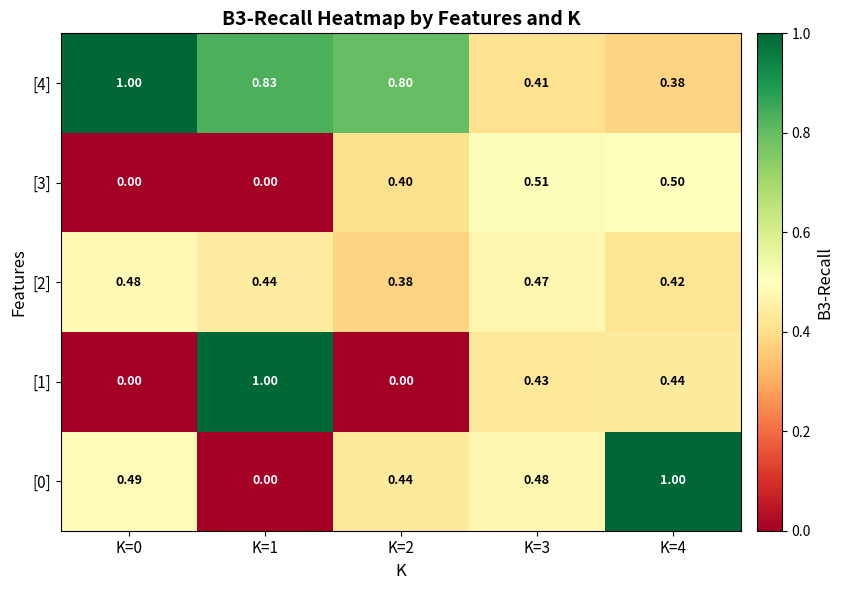

Which series has the largest total across all categories?

[4]